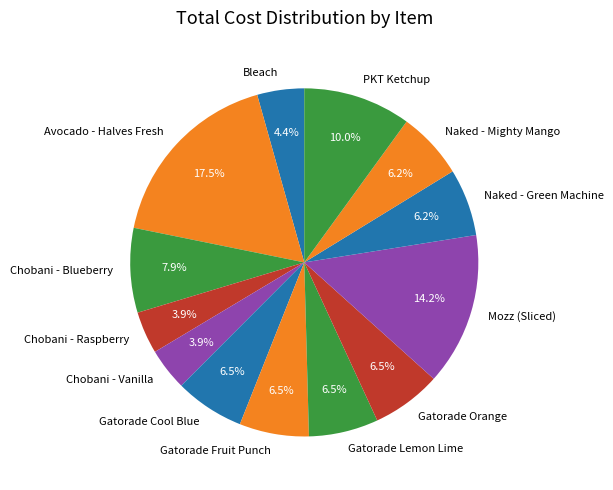

Does any single category account for the majority?

No